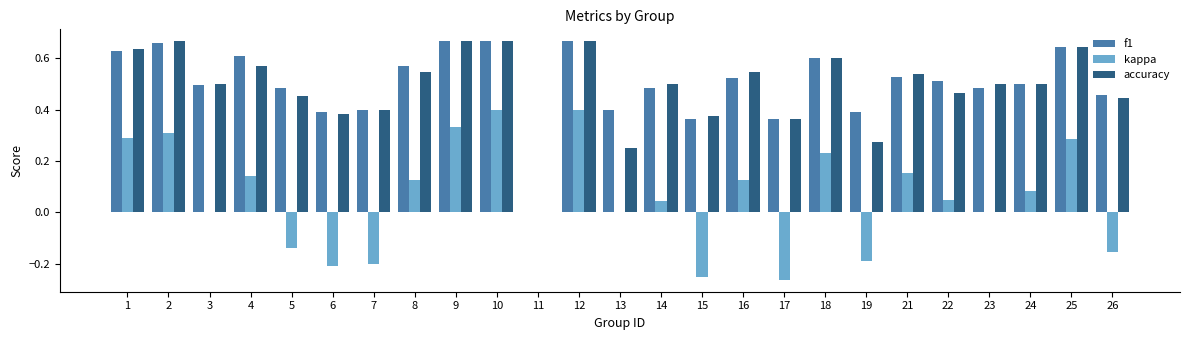

Is it true that f1 equals 0.6 at 18?

True